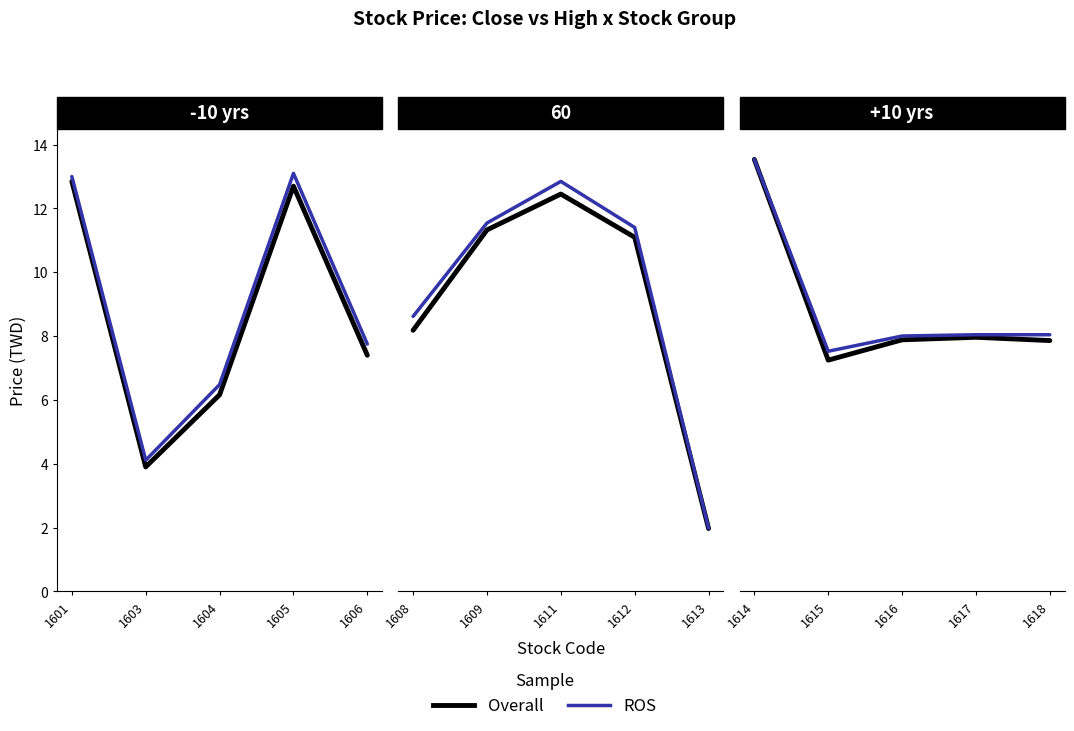

At which category does ROS reach its first local valley?

1615